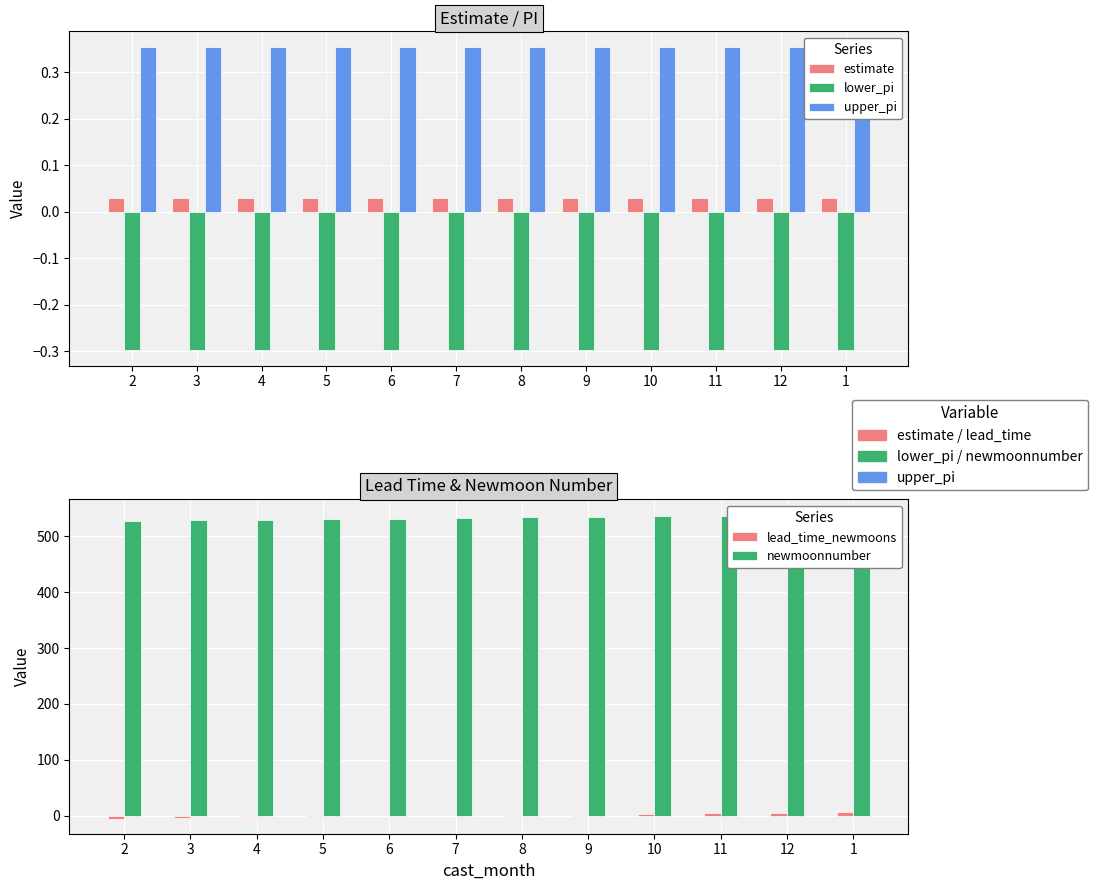

Is the value of lower_pi at 4 greater than the value of estimate at 3?

No